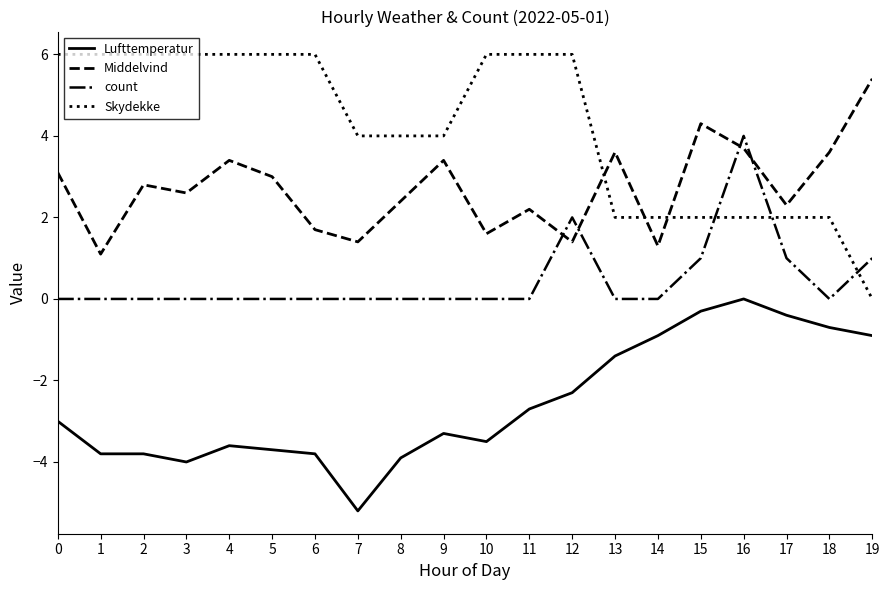

What is the smallest value displayed?

-5.2